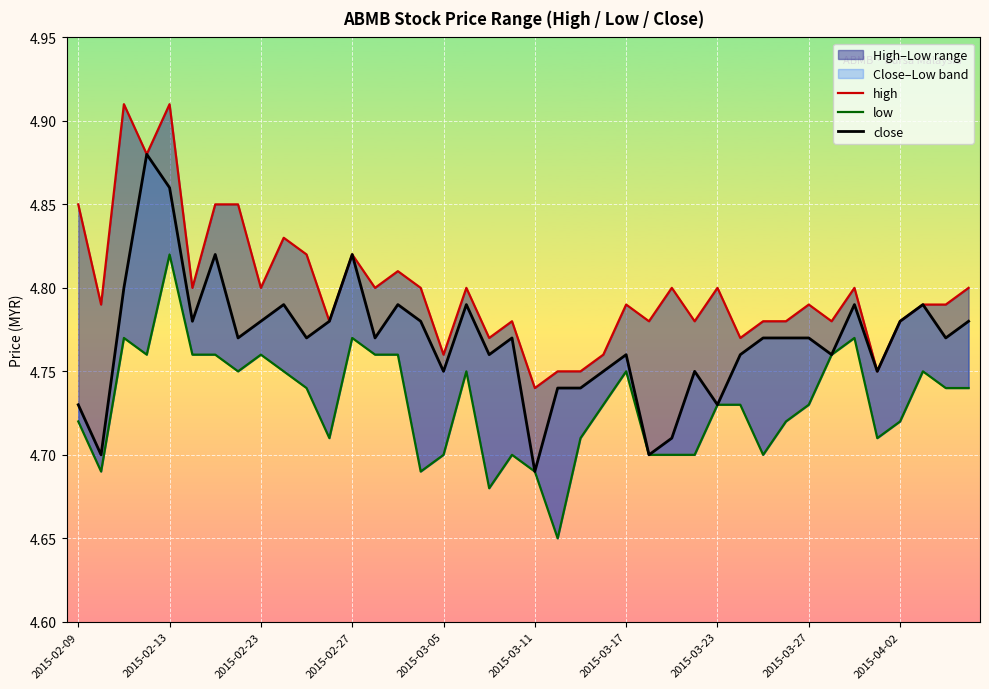

What is the average value of the close series?

4.8